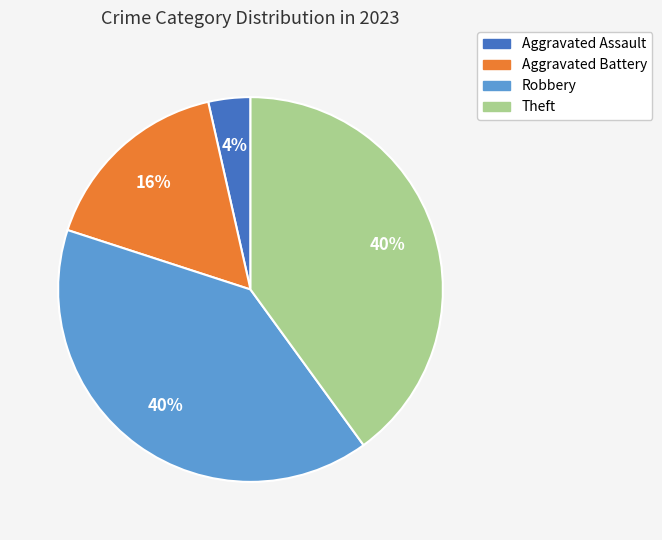

What is the ratio of the value at Aggravated Battery to the value at Theft?

0.4